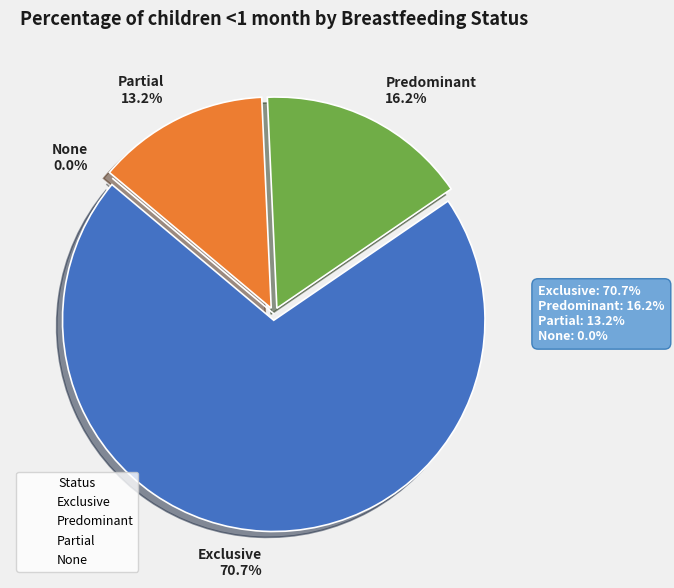

To the nearest percent, what is the difference between the largest and smallest slice percentages?

71%